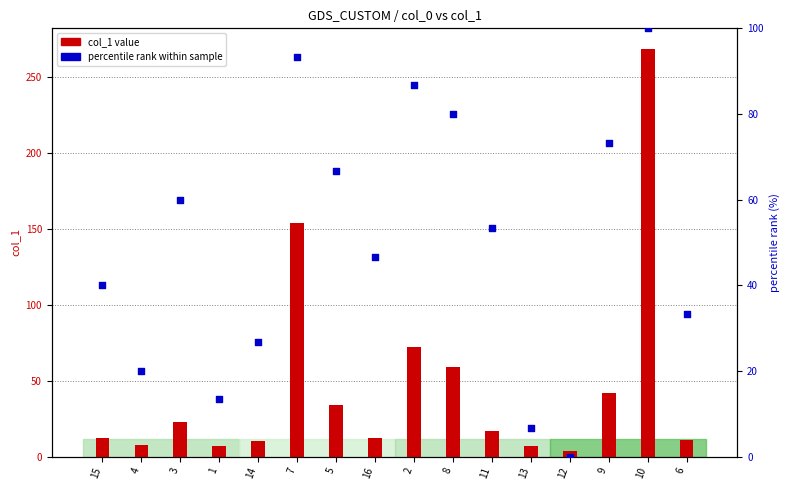

Which series has the largest total across all categories?

percentile rank within sample